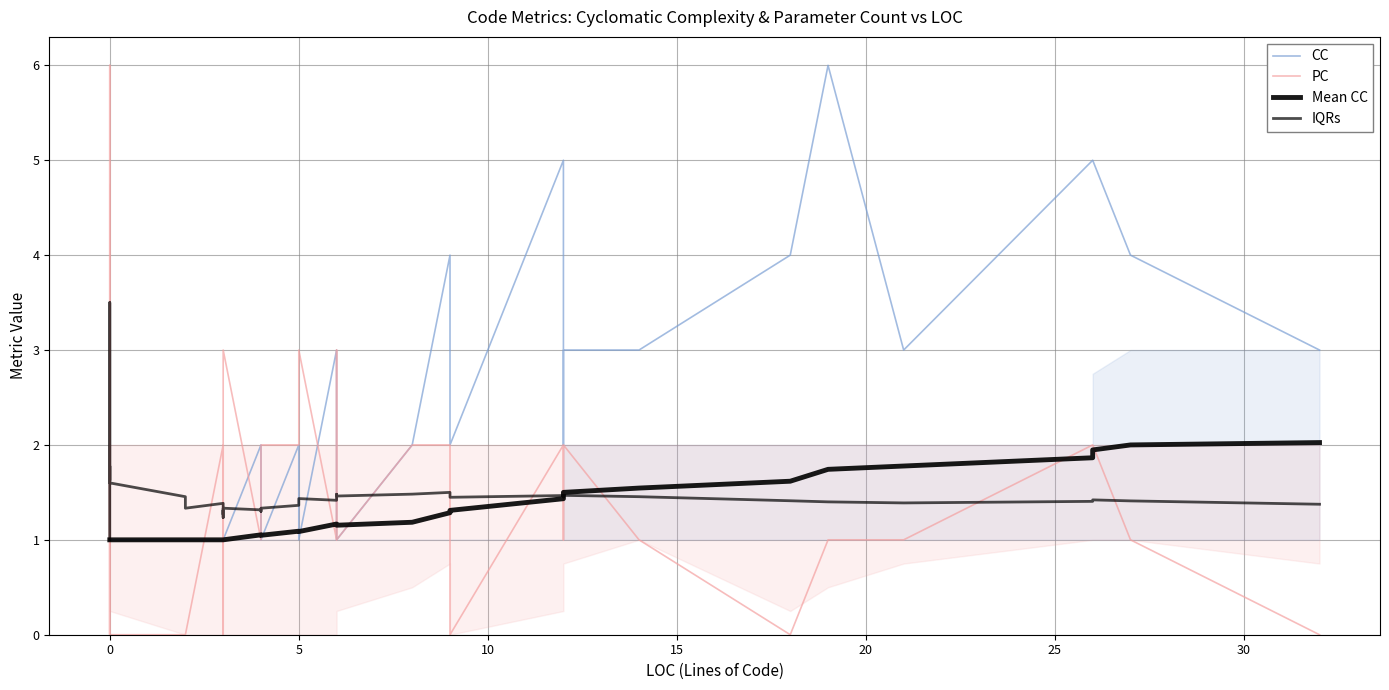

In PC, how many points are lower than both neighbors (excluding endpoints)?

10